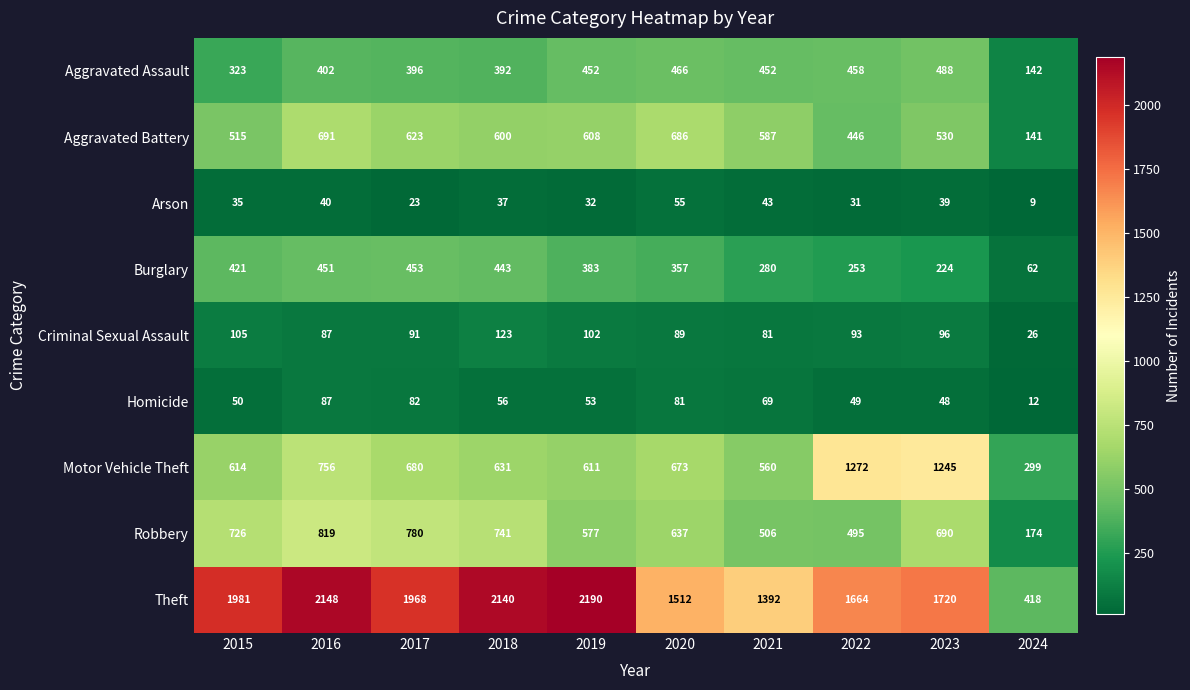

Which series has the largest range (max minus min)?

Theft